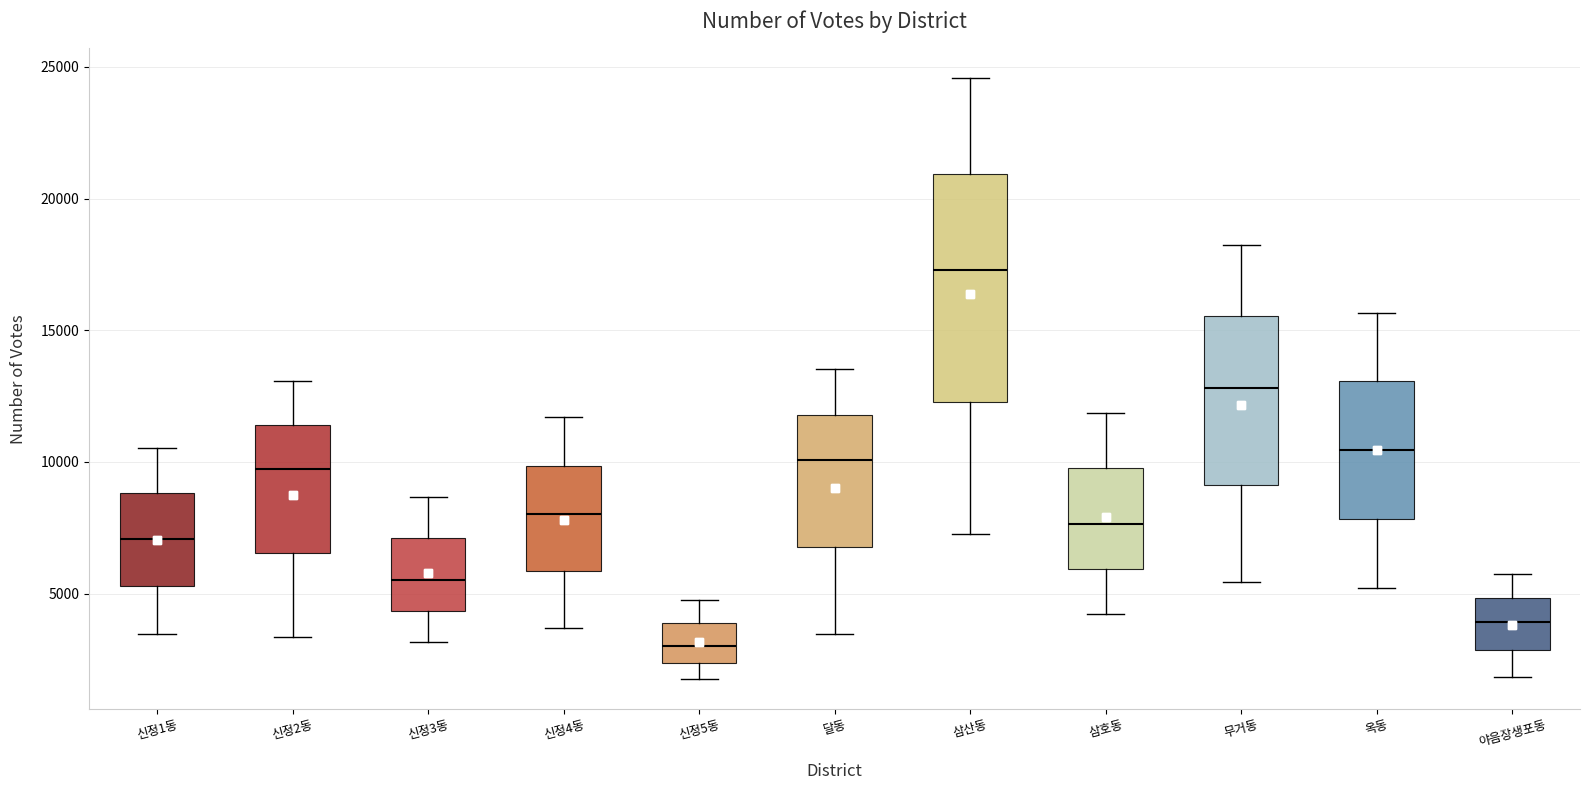

Where does the upper whisker of the box for 신정2동 end on the y-axis? The values are not printed on the chart, so give them approximately, as read against the axis.

13000